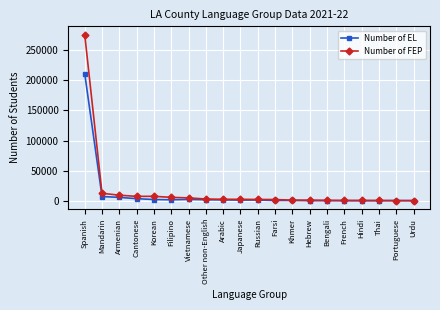

What is the total value across all series at Russian?

3975